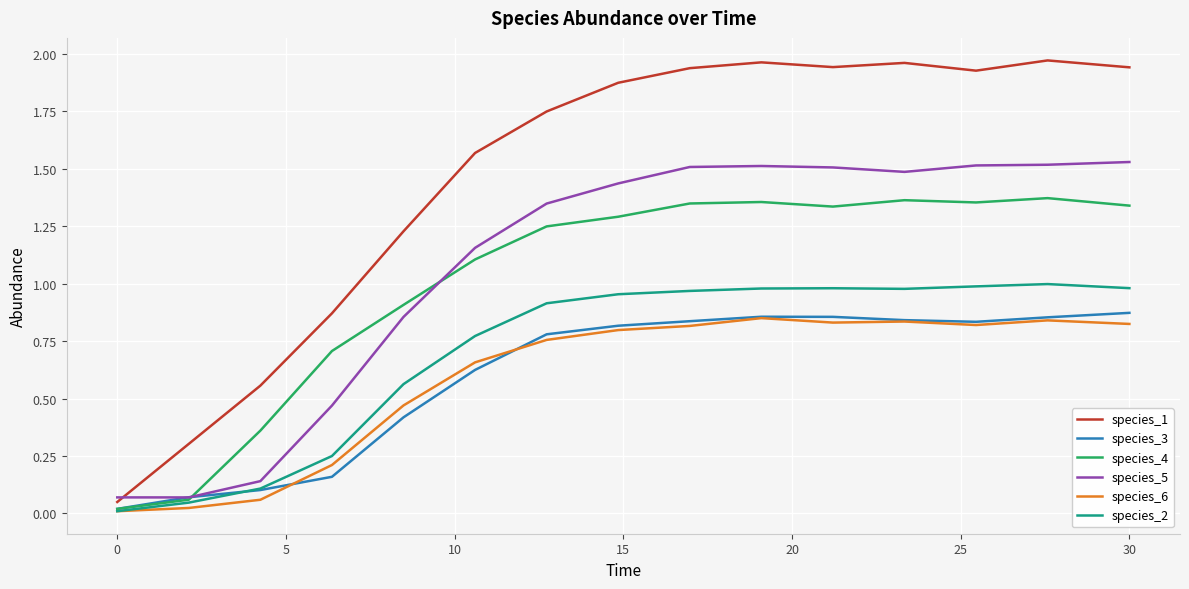

At how many categories does at least one series exceed 1?

11